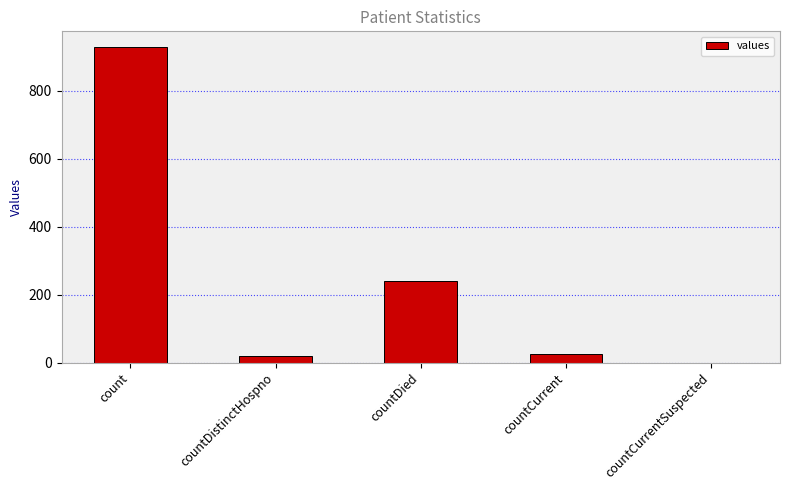

What is the maximum value shown in the chart?

929